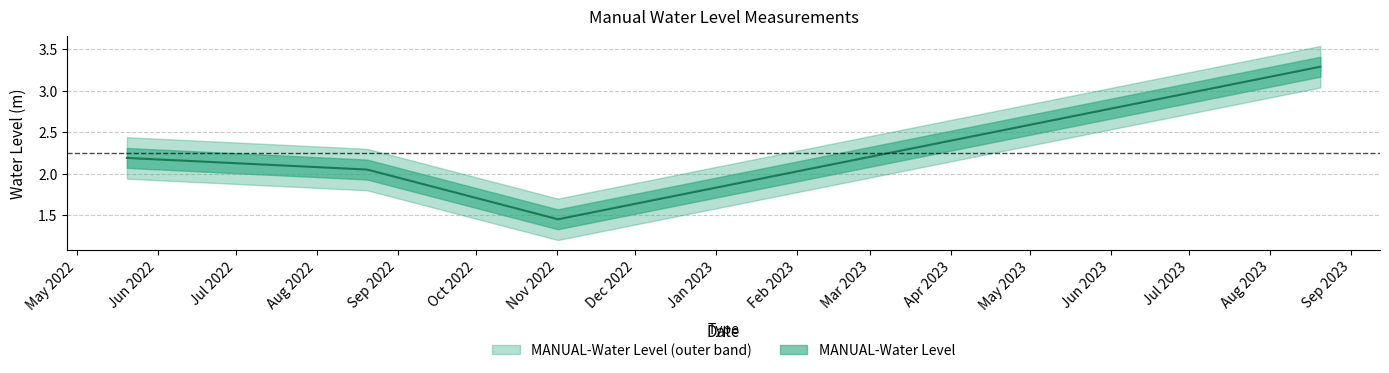

Between 2022-11-01 06:00:00 and 2023-08-20 06:00:00, which is larger?

2023-08-20 06:00:00